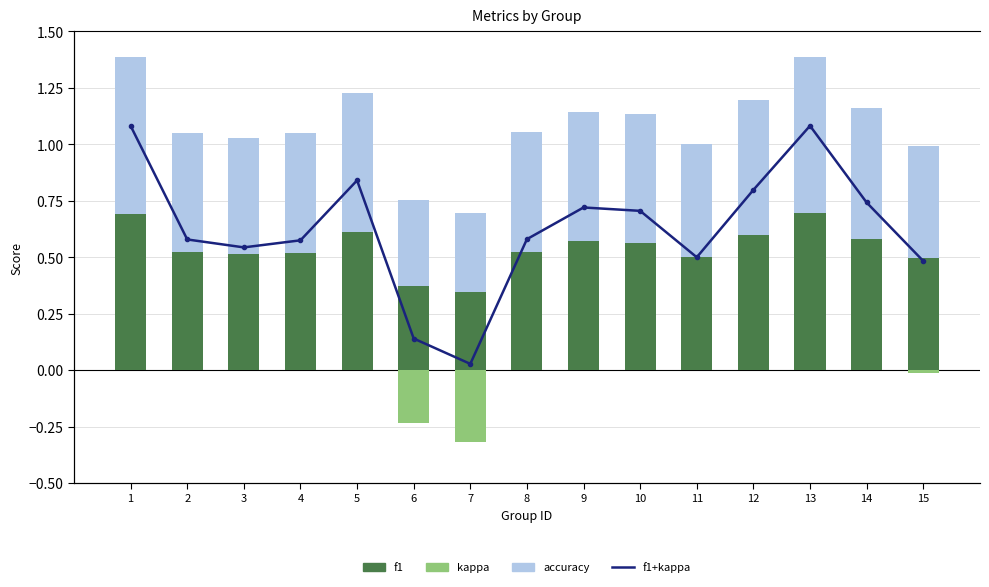

Reading left to right, transcribe all the data shown in this chart.

kappa: 1=0.4	2=0.1	3=0.0	4=0.1	5=0.2	6=-0.2	7=-0.3	8=0.1	9=0.2	10=0.1	11=0.0	12=0.2	13=0.4	14=0.2	15=-0.0
f1: 1=0.7	2=0.5	3=0.5	4=0.5	5=0.6	6=0.4	7=0.3	8=0.5	9=0.6	10=0.6	11=0.5	12=0.6	13=0.7	14=0.6	15=0.5
accuracy: 1=0.7	2=0.5	3=0.5	4=0.5	5=0.6	6=0.4	7=0.3	8=0.5	9=0.6	10=0.6	11=0.5	12=0.6	13=0.7	14=0.6	15=0.5
f1+kappa: 1=1.1	2=0.6	3=0.5	4=0.6	5=0.8	6=0.1	7=0.0	8=0.6	9=0.7	10=0.7	11=0.5	12=0.8	13=1.1	14=0.7	15=0.5